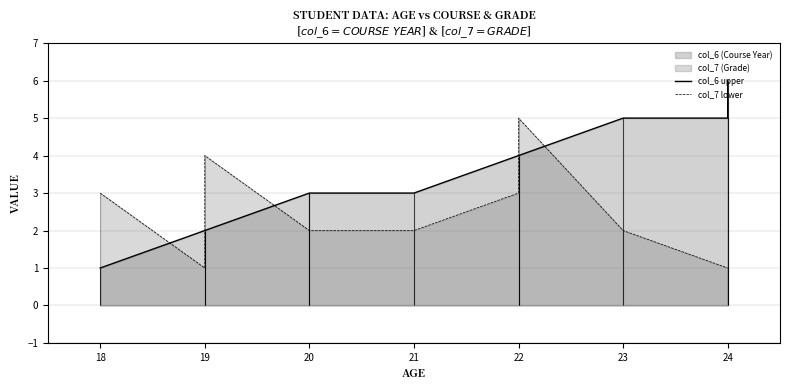

True or false: col_6 upper and col_7 lower cross at least once.

True